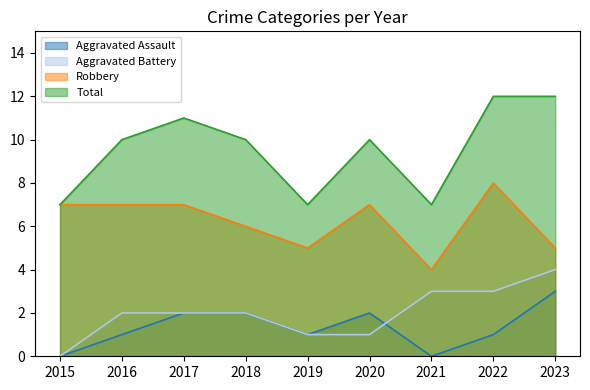

True or false: Robbery and Aggravated Assault cross at least once.

False